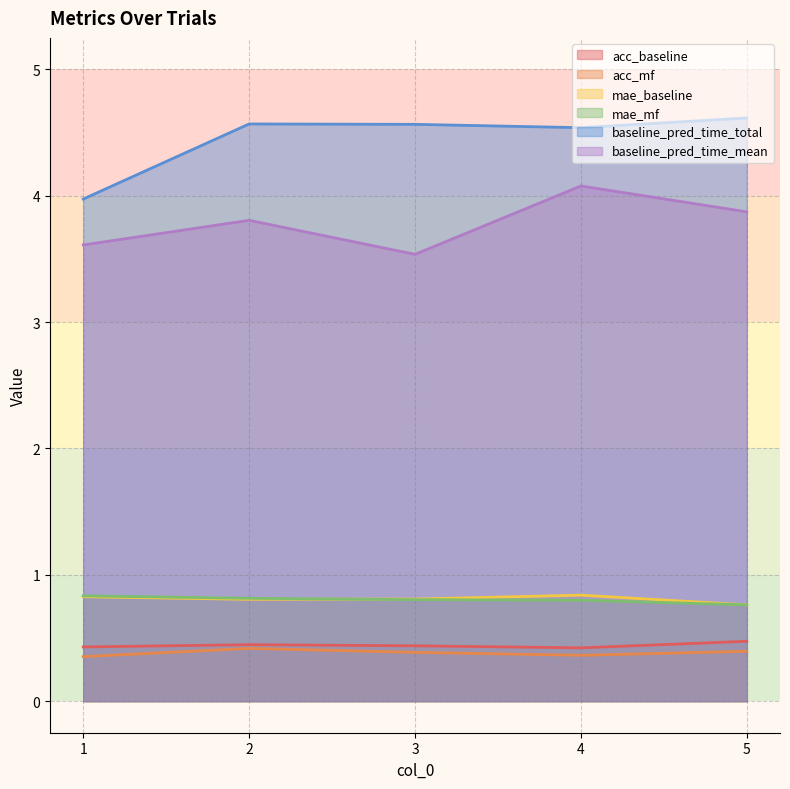

Where is the first local minimum for acc_baseline?

4